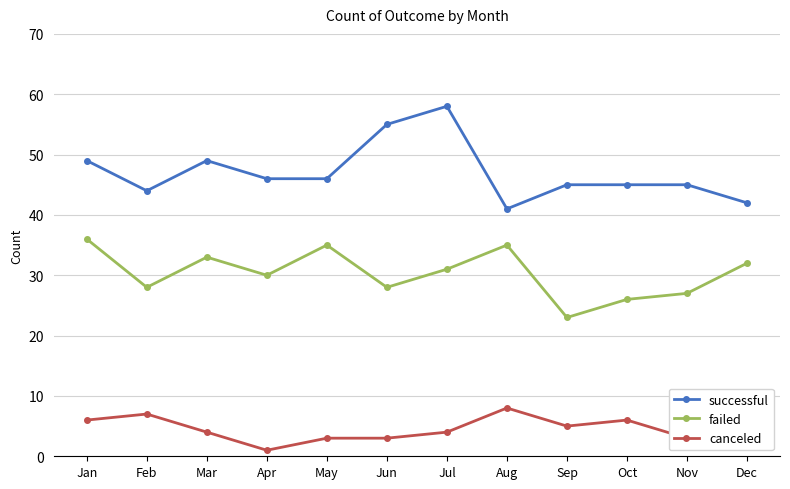

What is the difference between the maximum and minimum values in the successful series?

17